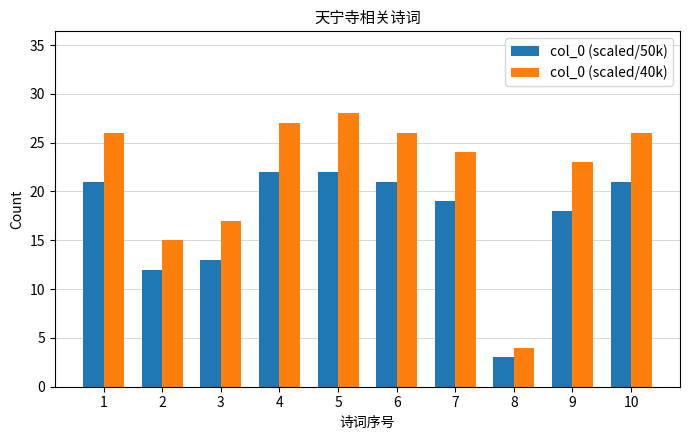

Reading right to left, extract all data points from this chart.

col_0 (scaled/50k): 10=21	9=18	8=3	7=19	6=21	5=22	4=22	3=13	2=12	1=21
col_0 (scaled/40k): 10=26	9=23	8=4	7=24	6=26	5=28	4=27	3=17	2=15	1=26